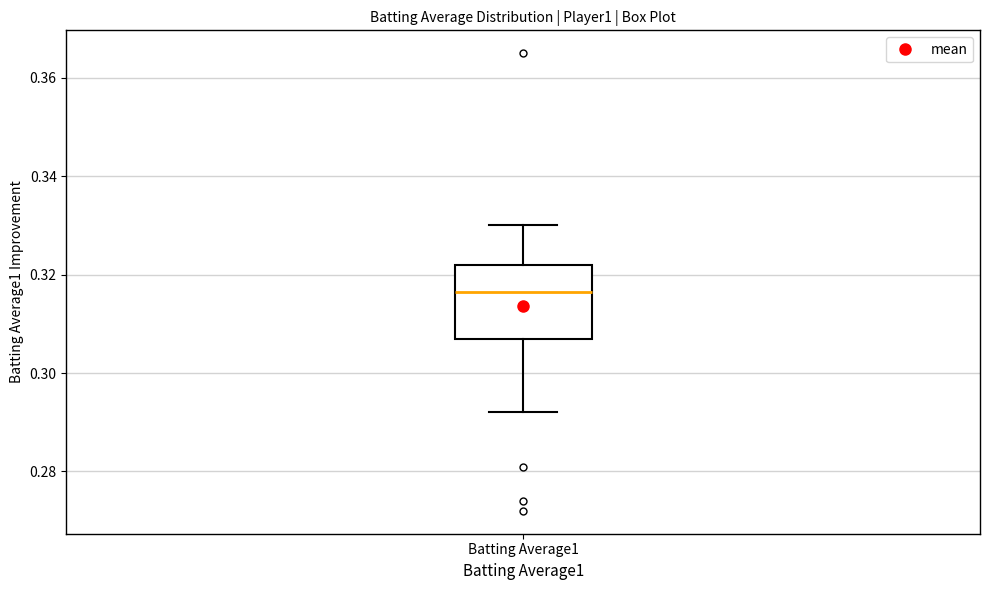

Transcribe this box plot: give where the median line is, the range the box spans, and where the two whiskers end, as read against the y-axis. The values are not printed on the chart, so give them approximately, as read against the axis.

median 0.316, box 0.308 to 0.322, whiskers 0.292 to 0.330